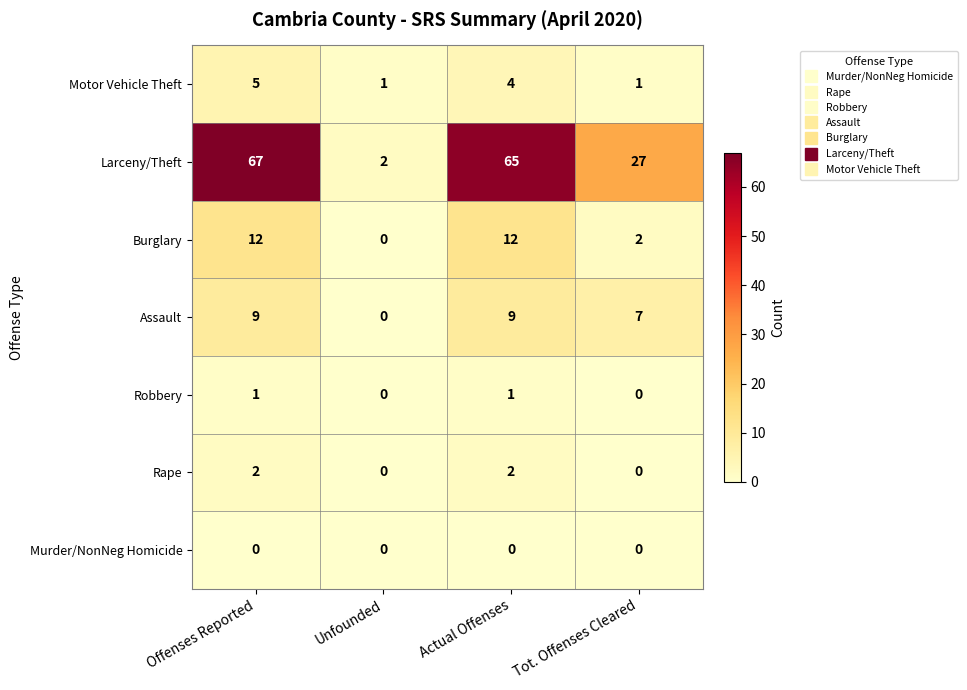

Which series changed the most between Unfounded and Tot. Offenses Cleared?

Larceny/Theft